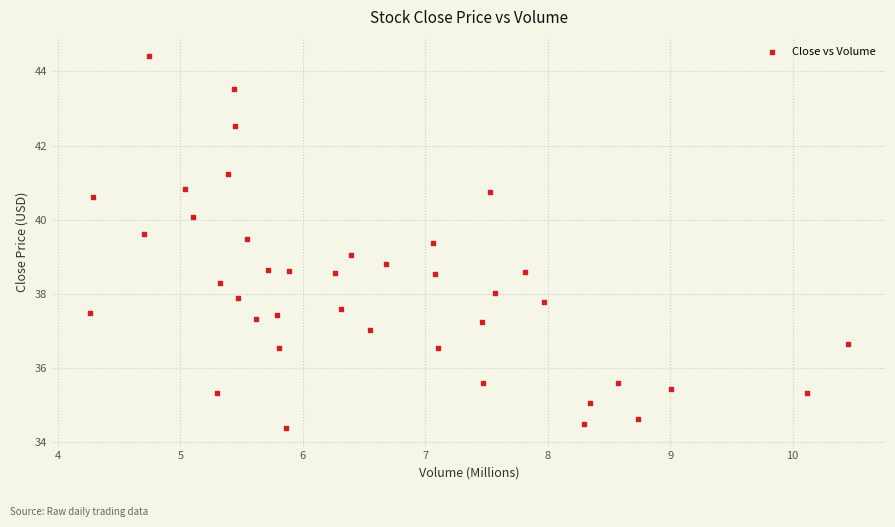

What is the range of X values (max minus min)?

6.2